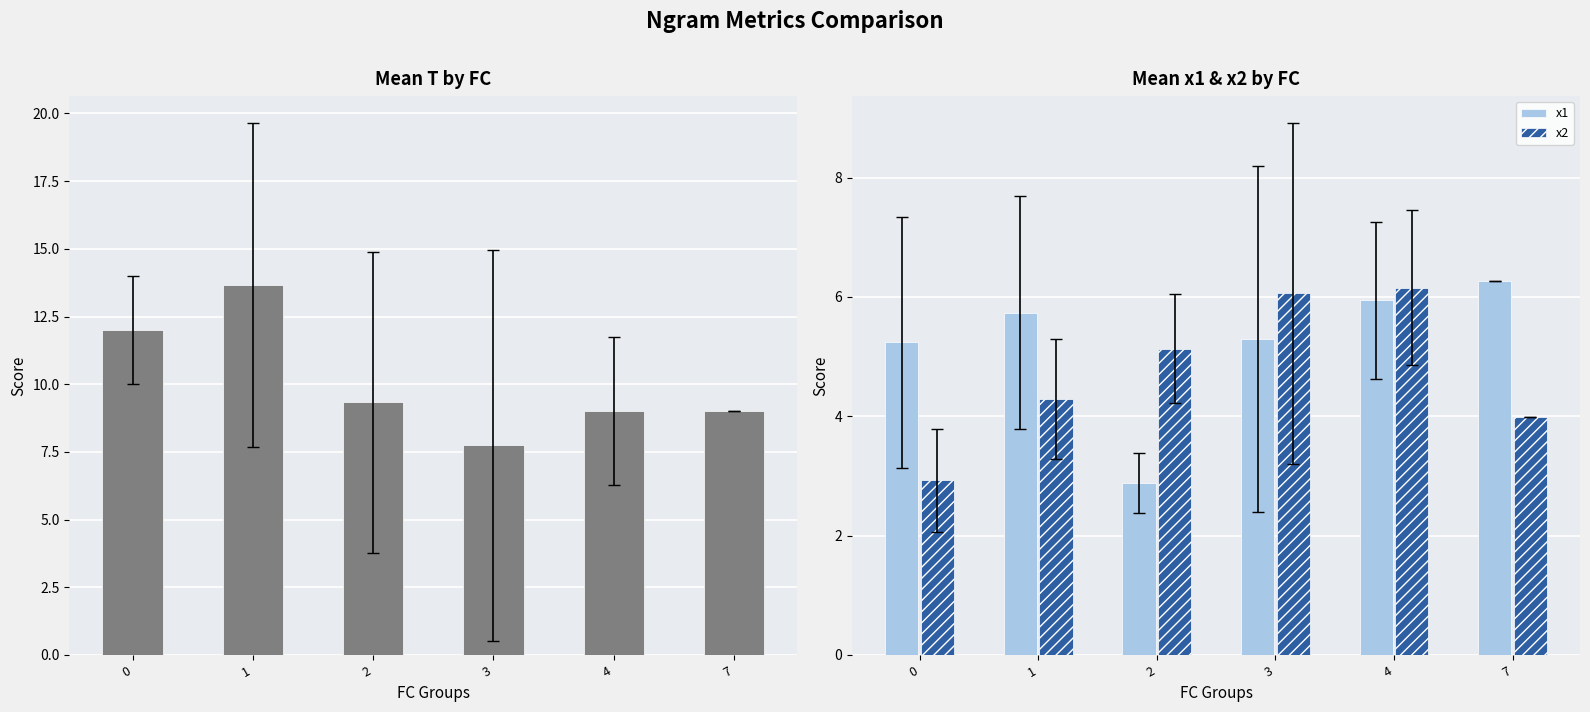

What is the highest value of the x2 series?

6.2